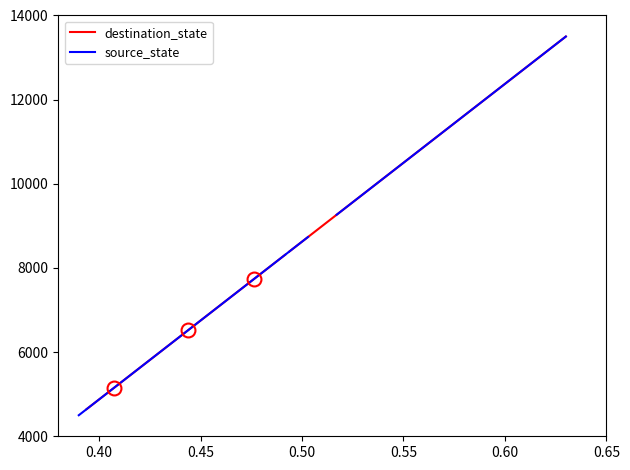

List the series in order of their overall mean, lowest first.

destination_state, source_state